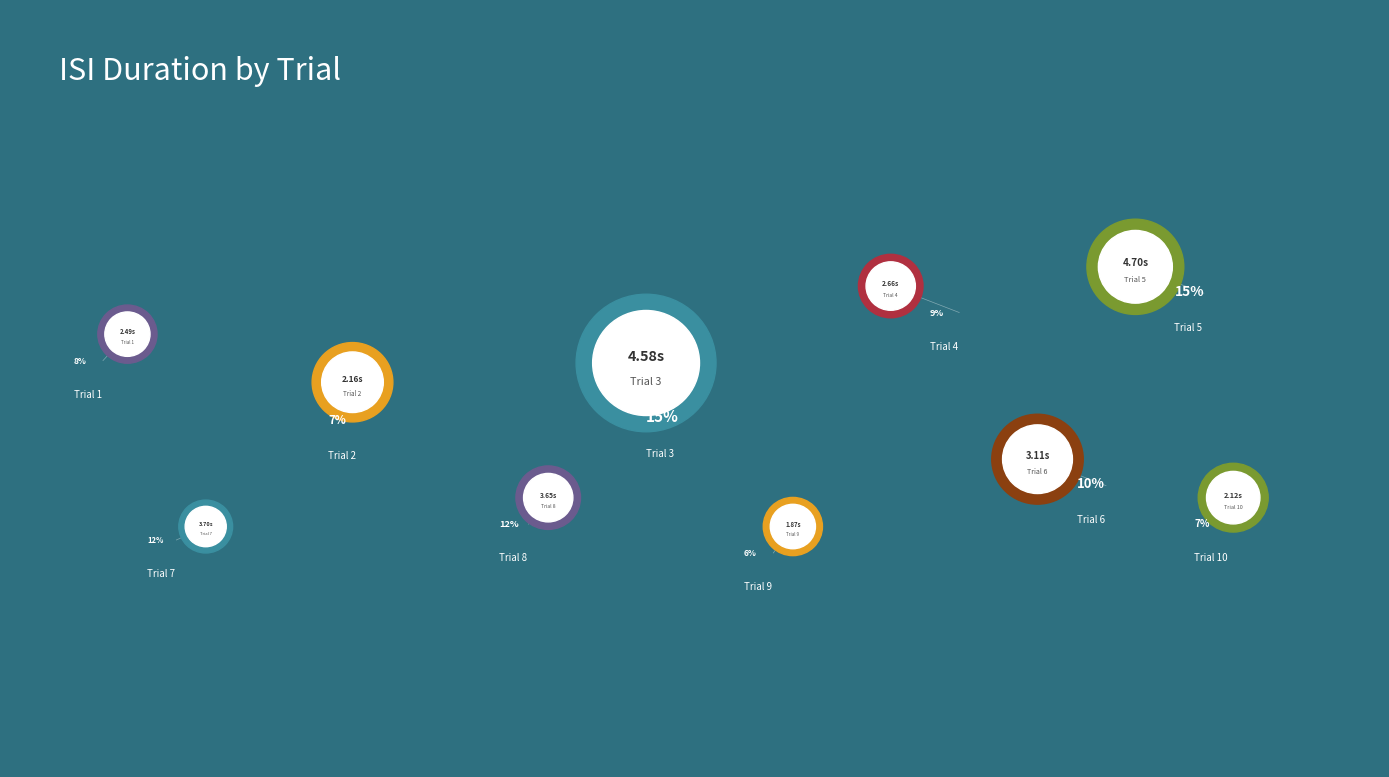

Does 3 account for over 50% of the chart?

No